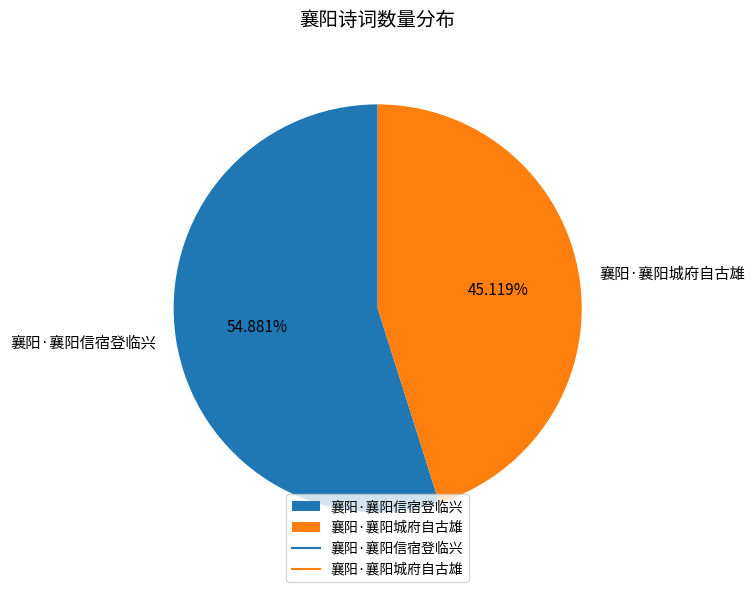

What is the majority slice?

襄阳·襄阳信宿登临兴